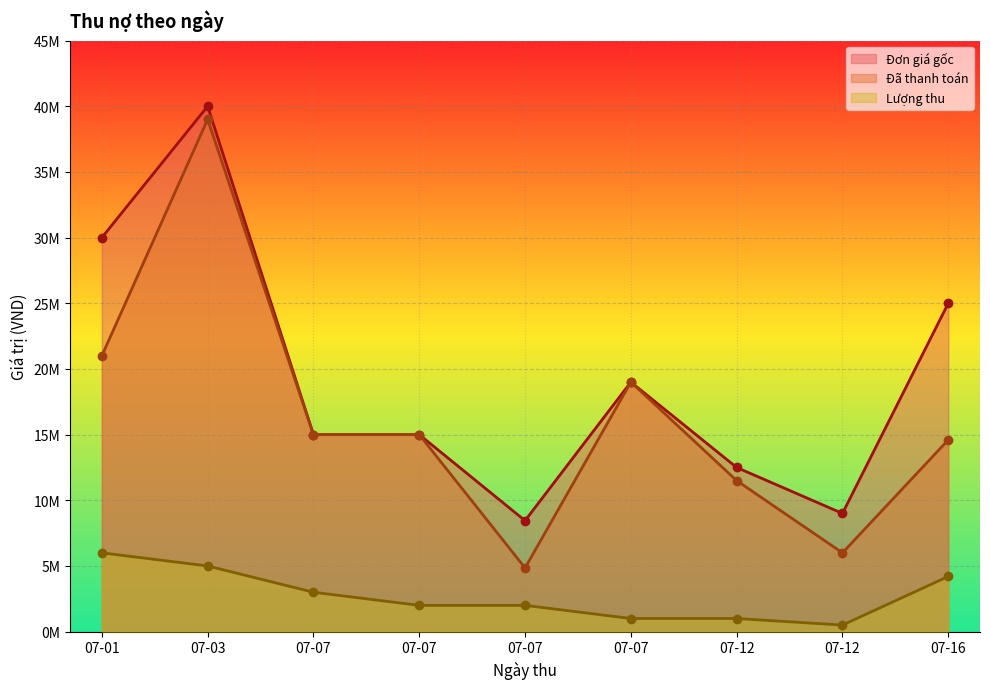

True or false: Lượng thu and Đã thanh toán cross at least once.

False